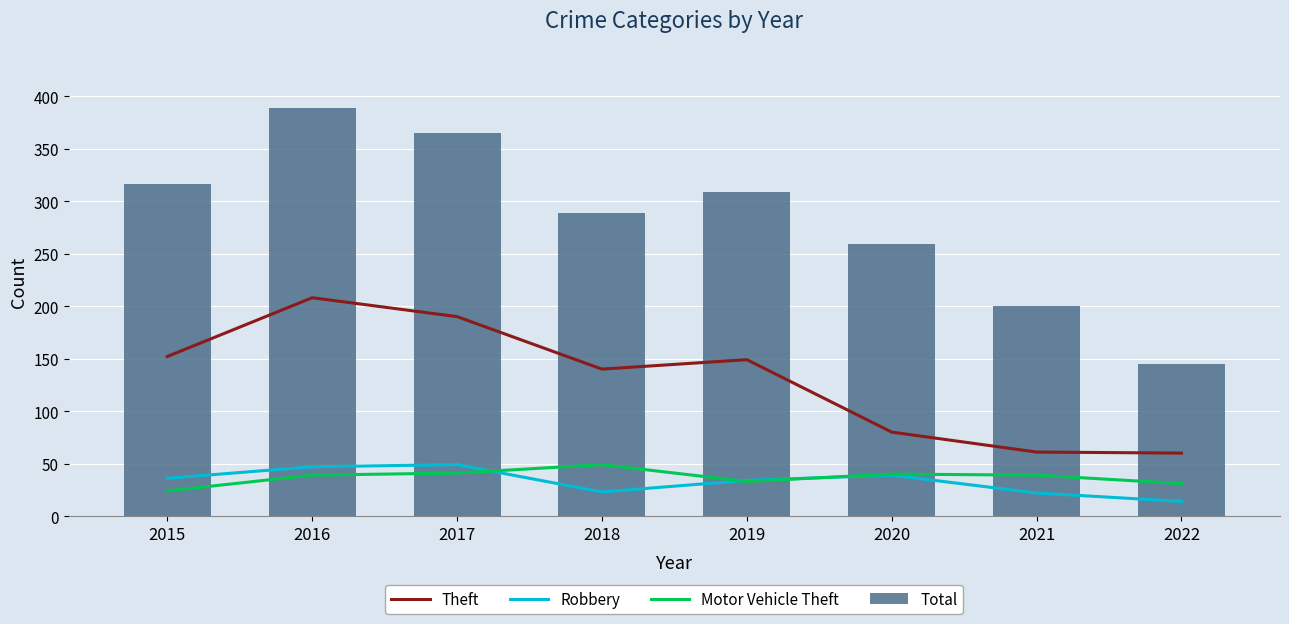

At which category does the chart reach its peak across all series?

2016